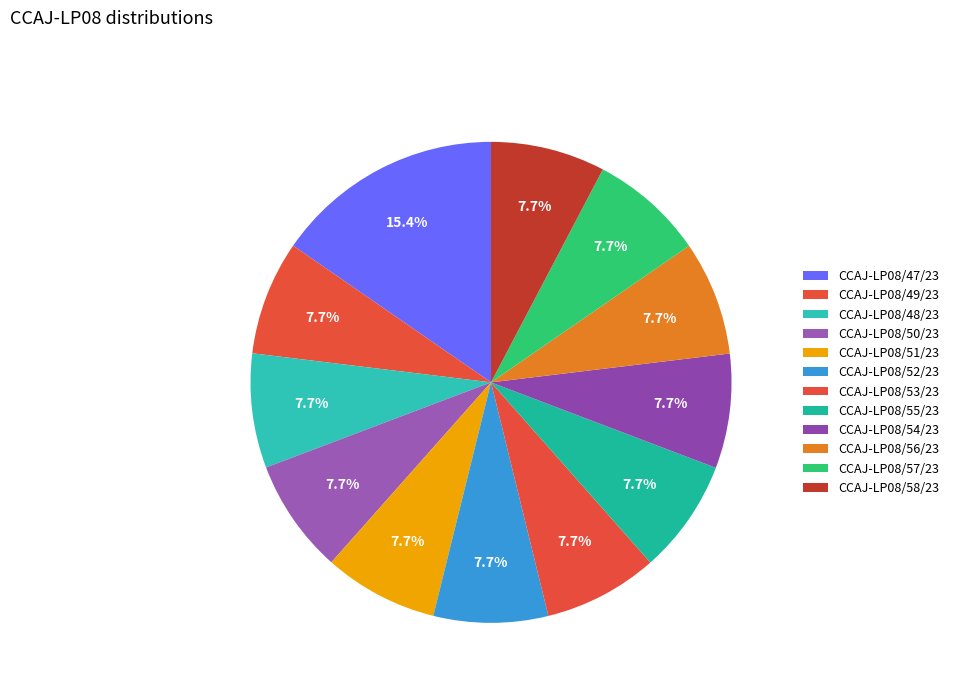

Is there a majority slice in this chart?

No